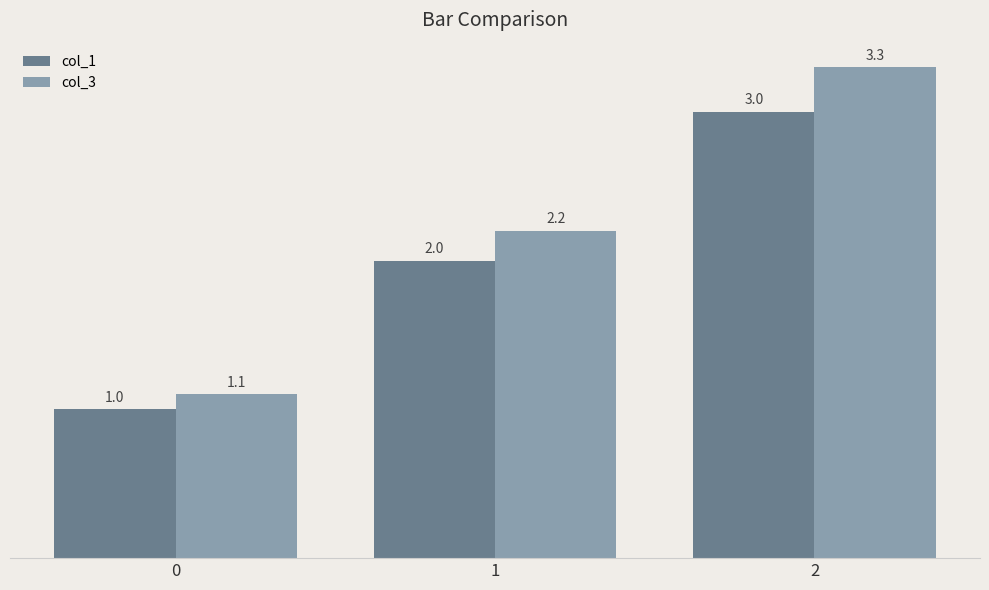

List the labels in order of col_1 value, smallest first.

0, 1, 2